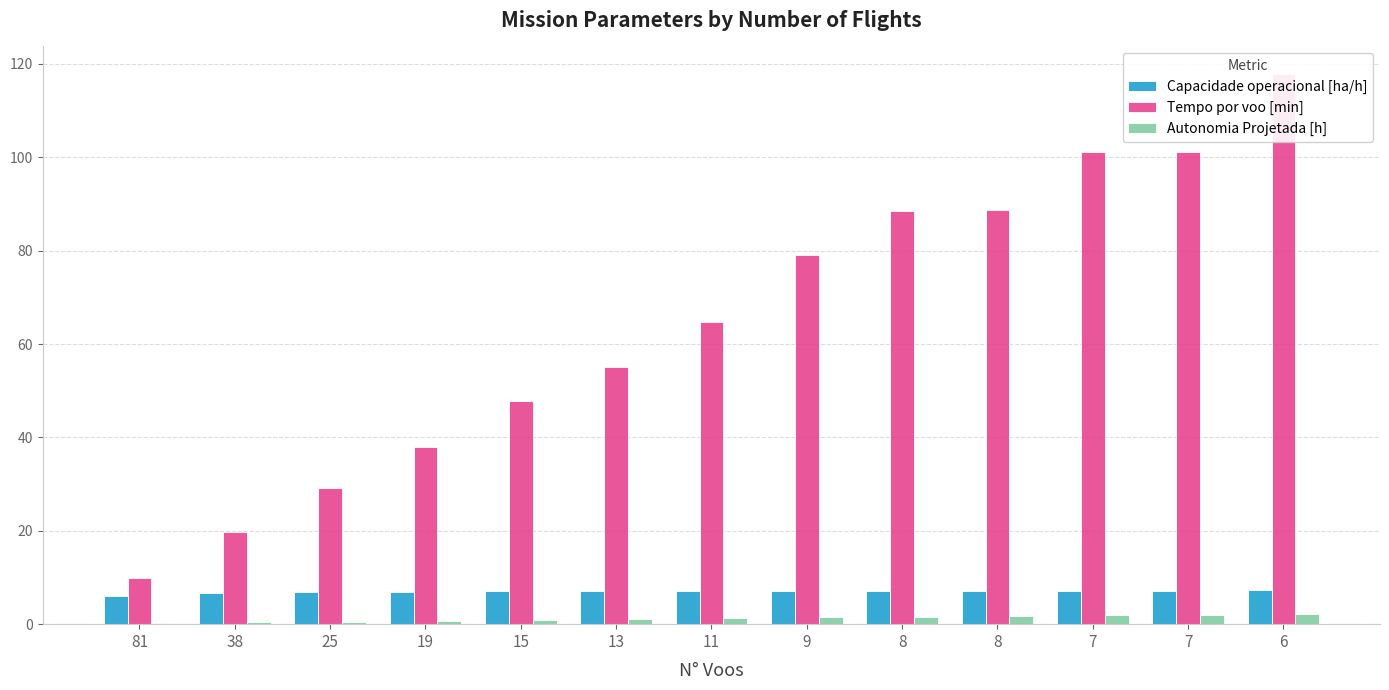

Read the Tempo por voo [min] value at 11.

64.8